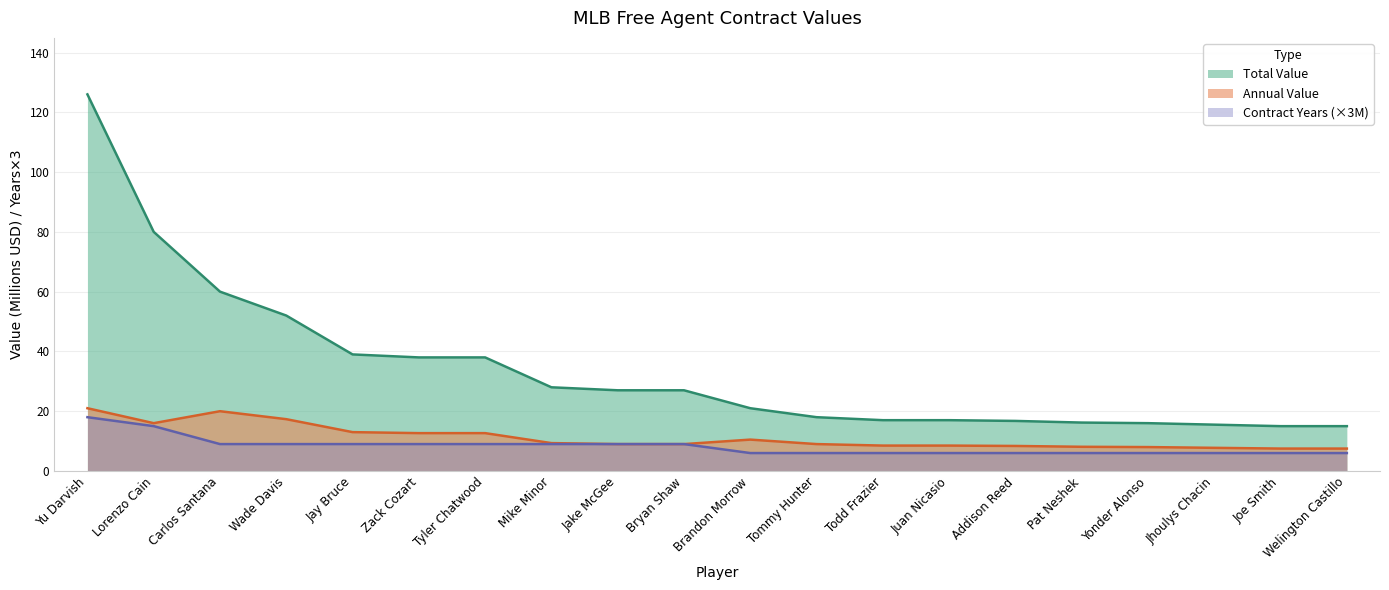

What is the difference between the maximum and minimum values in the Years series?

12.0